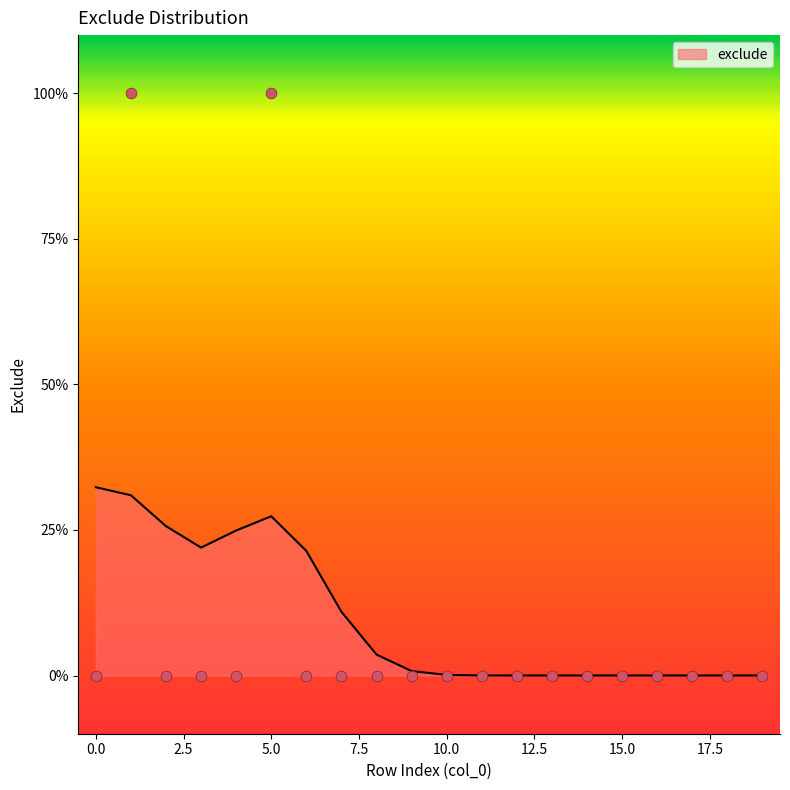

Between 16 and 10, which is larger?

16